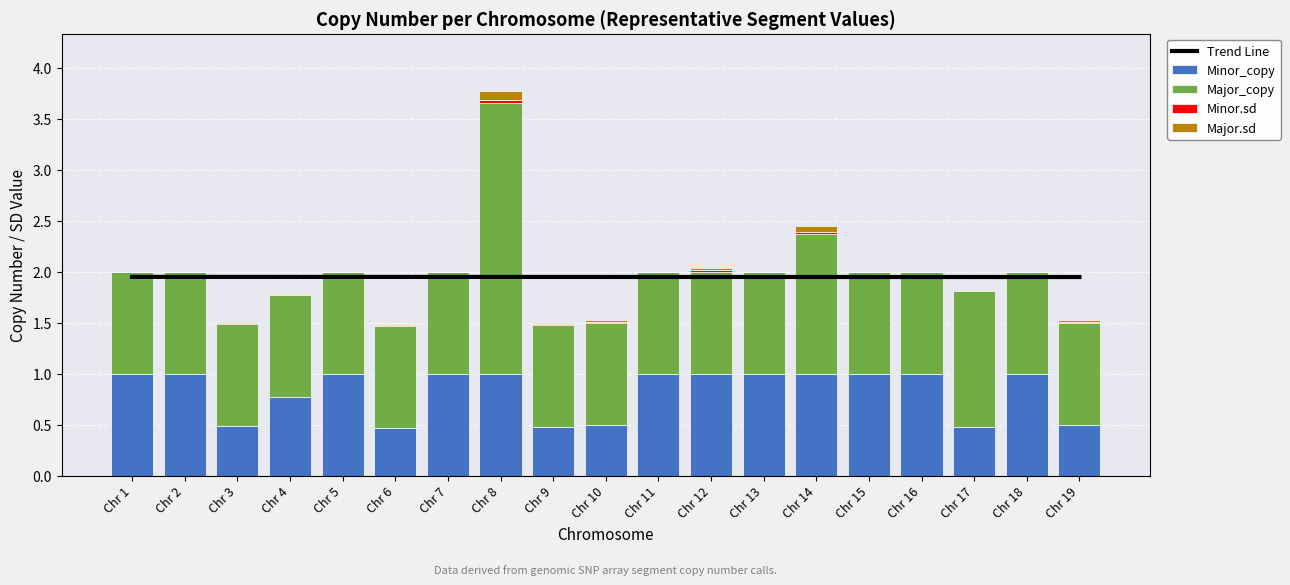

Which series changed the most between Chr 3 and Chr 13?

Minor_copy